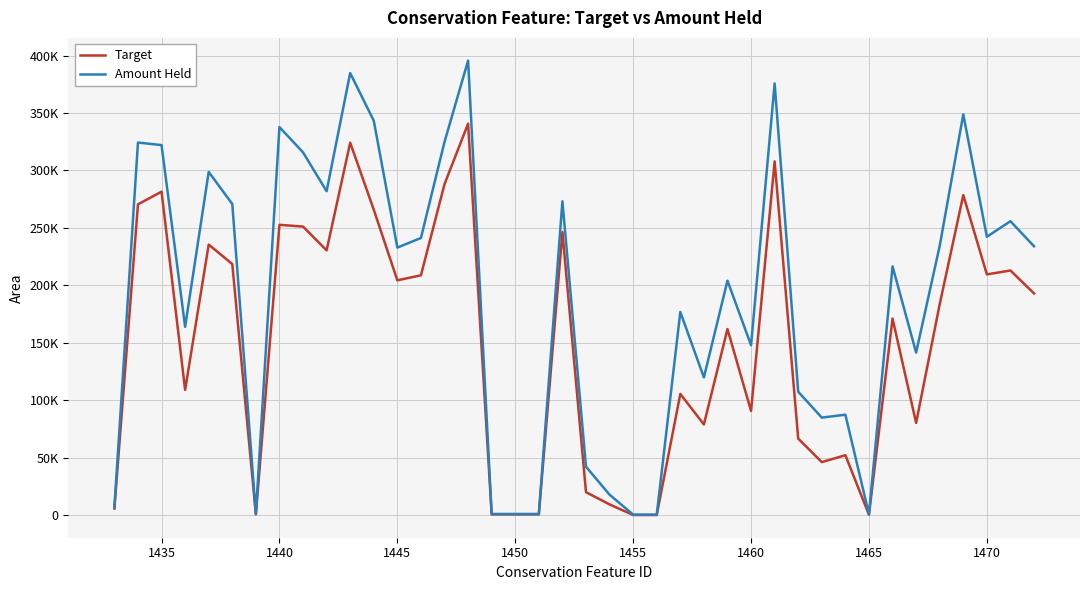

What is the difference between the maximum and second lowest values in the Amount Held series?

395039.2